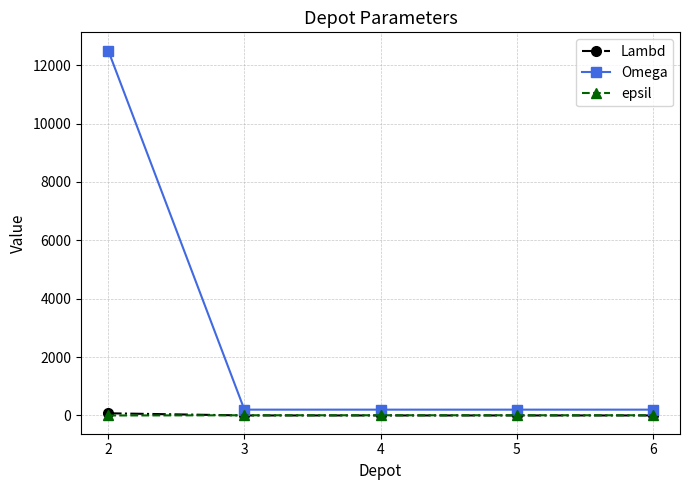

At how many categories does at least one series exceed 5710?

1